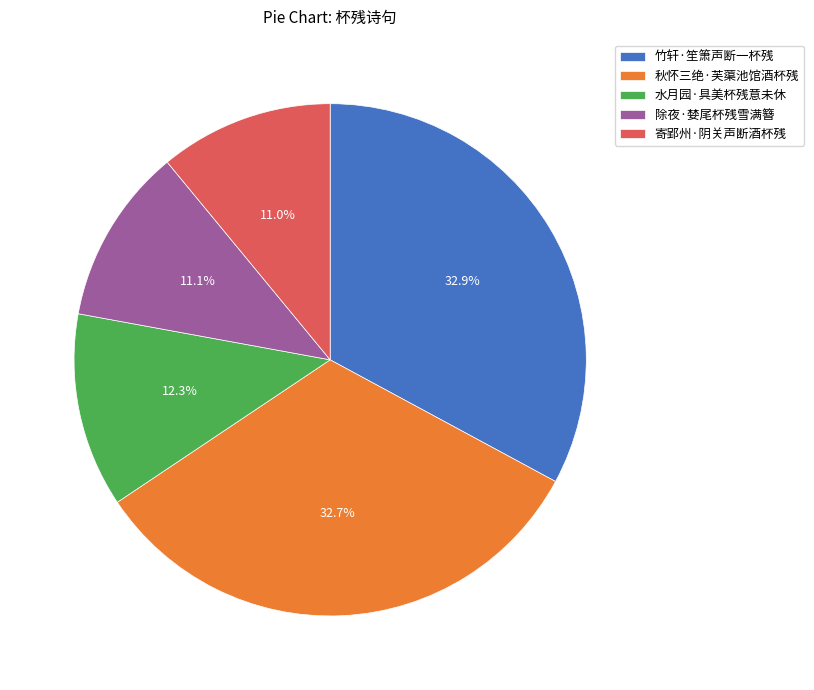

Does any single category account for the majority?

No